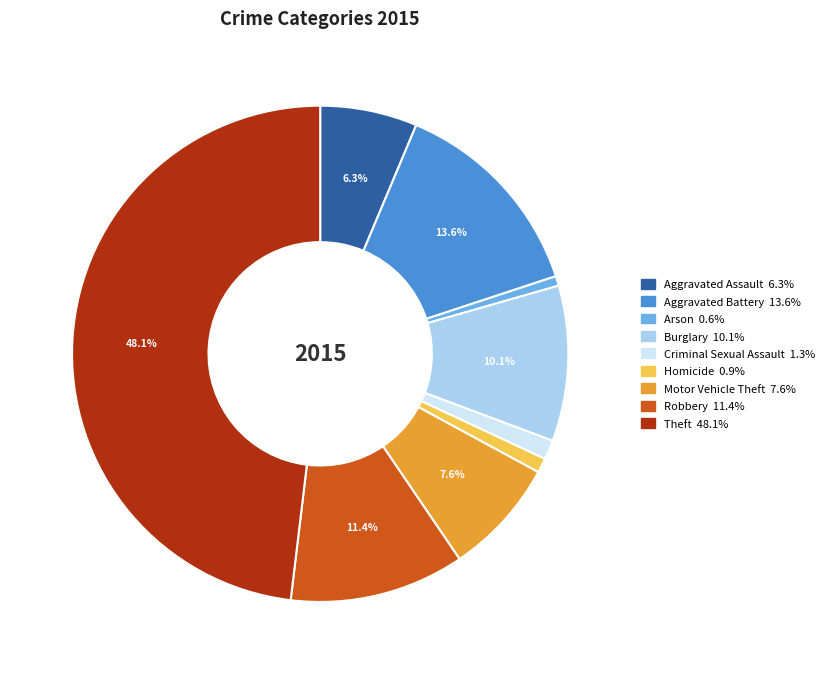

Is there any slice that represents more than half of the pie?

No